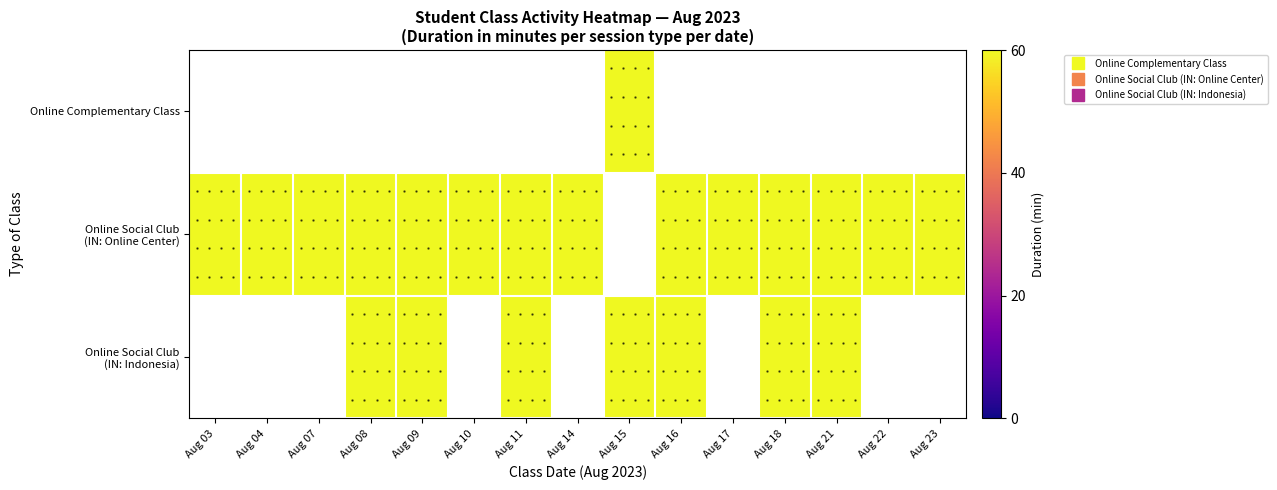

List the series in order of their peak value, highest first.

Online Complementary Class, Online Social Club (IN: Online Center), Online Social Club (IN: Indonesia)